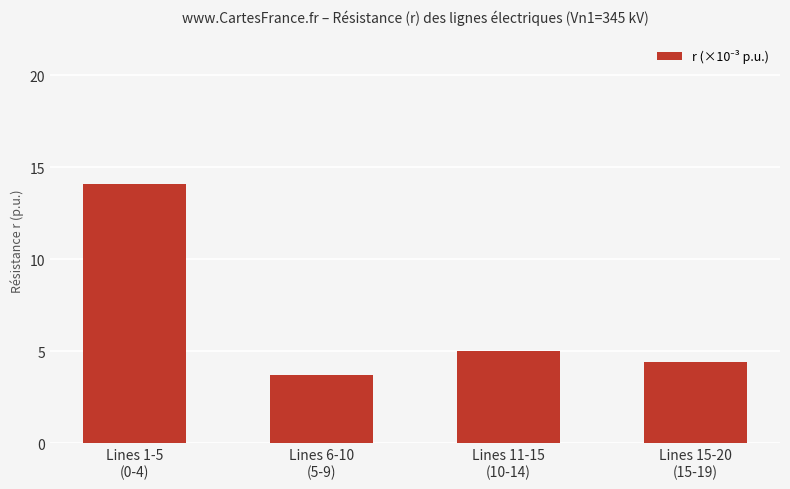

Reading left to right, what are all the values shown in this chart?

Lines 1-5
(0-4)=14.1	Lines 6-10
(5-9)=3.7	Lines 11-15
(10-14)=5.0	Lines 15-20
(15-19)=4.4